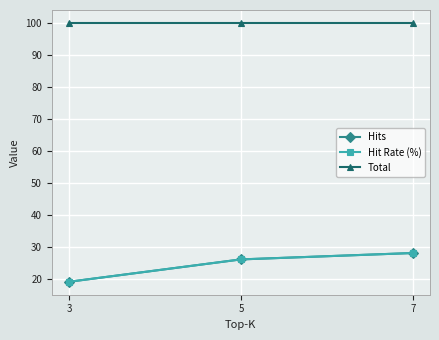

At which category does the chart reach its minimum across all series?

3